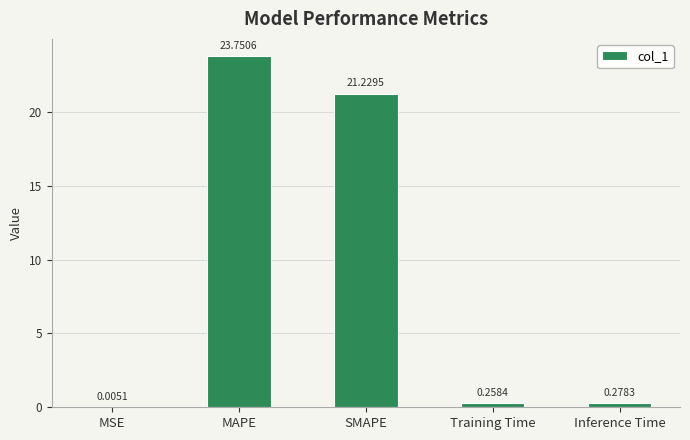

Where is the data nearest to the value 11?

SMAPE